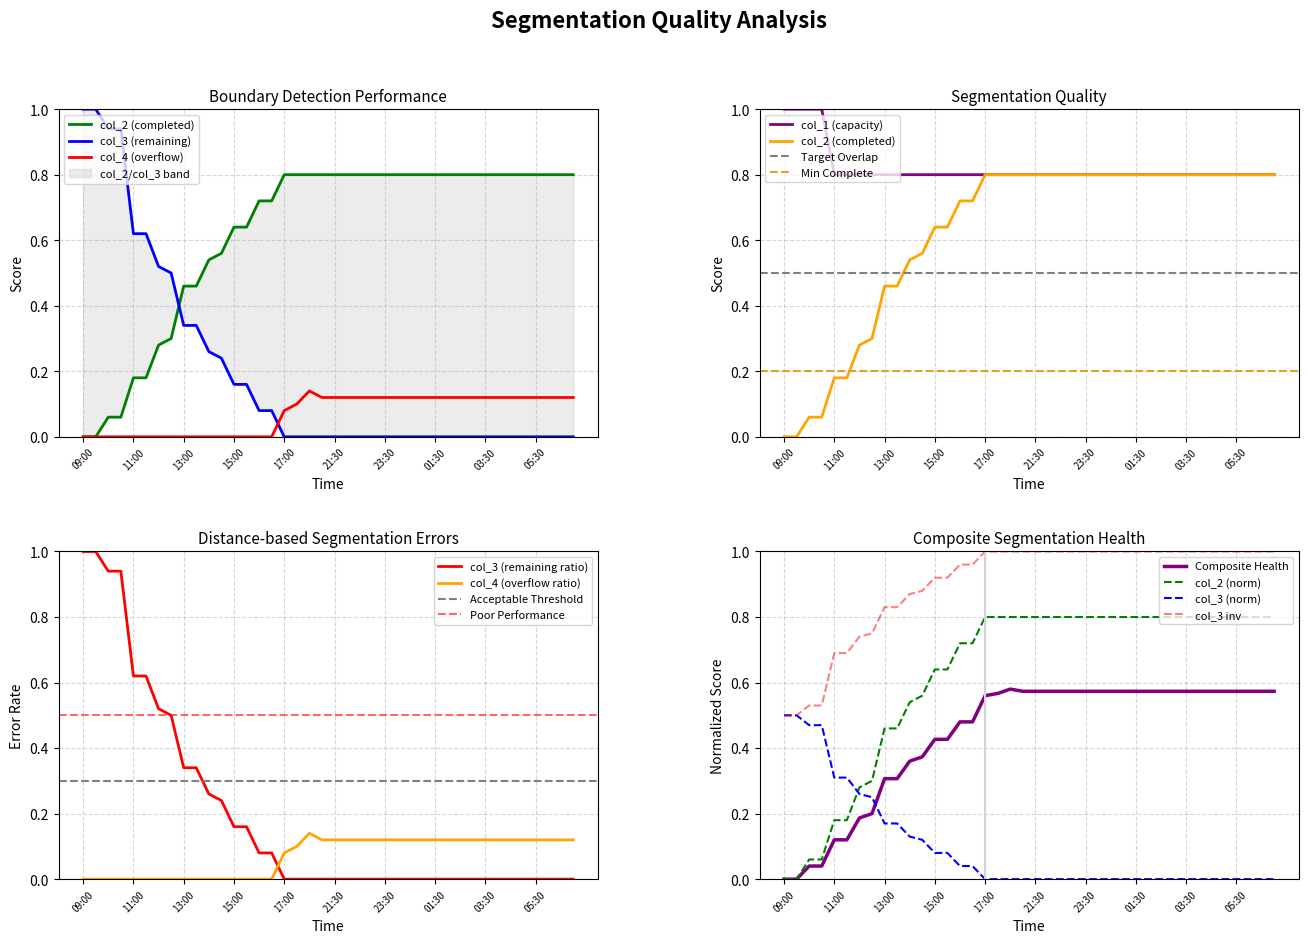

True or false: col_3 (remaining ratio) has a value of 0.0 at 05:30.

True